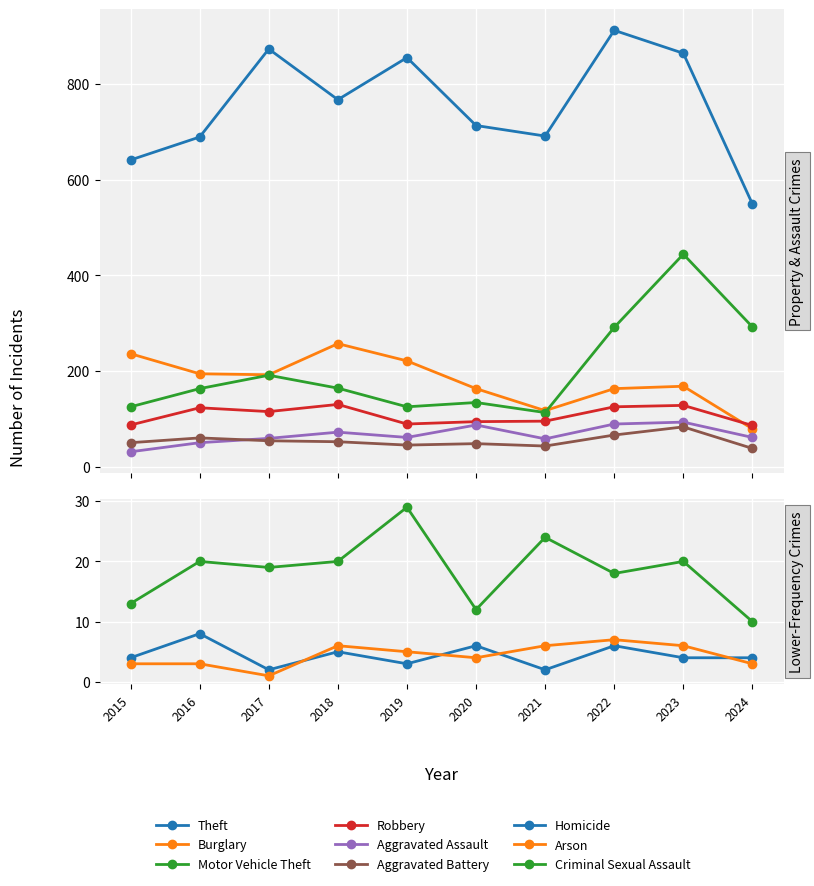

True or false: Burglary has a value of 115 at 2024.

False